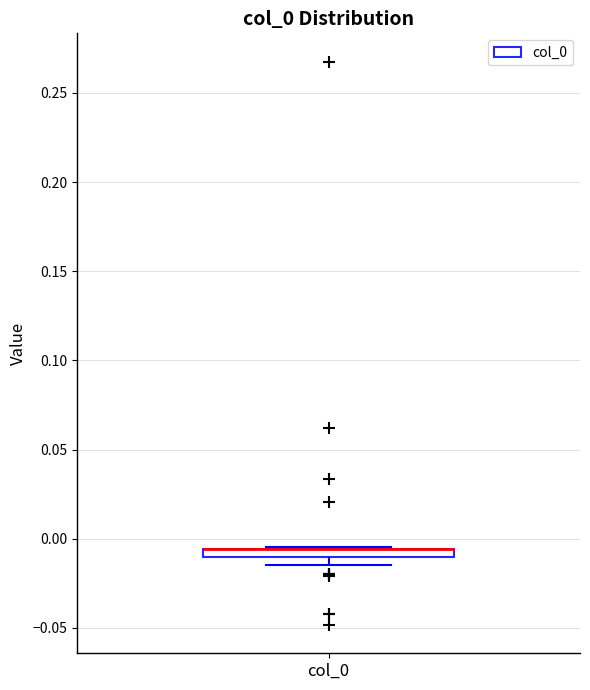

Where is the lower edge of the box for col_0 on the y-axis? The values are not printed on the chart, so give them approximately, as read against the axis.

-0.010